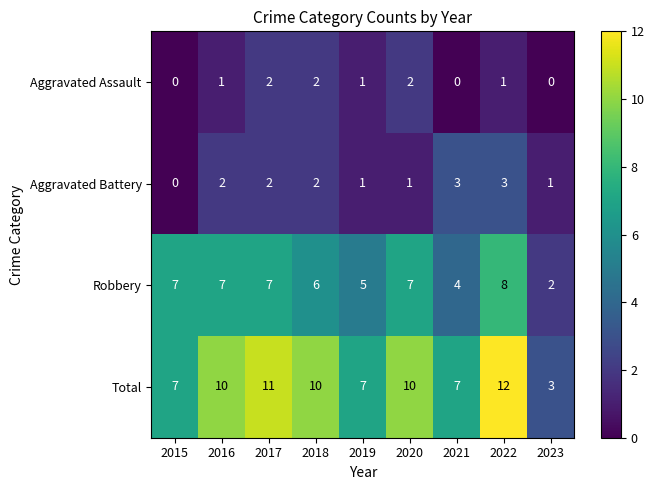

Is the value of Aggravated Battery at 2023 greater than the value of Total at 2020?

No